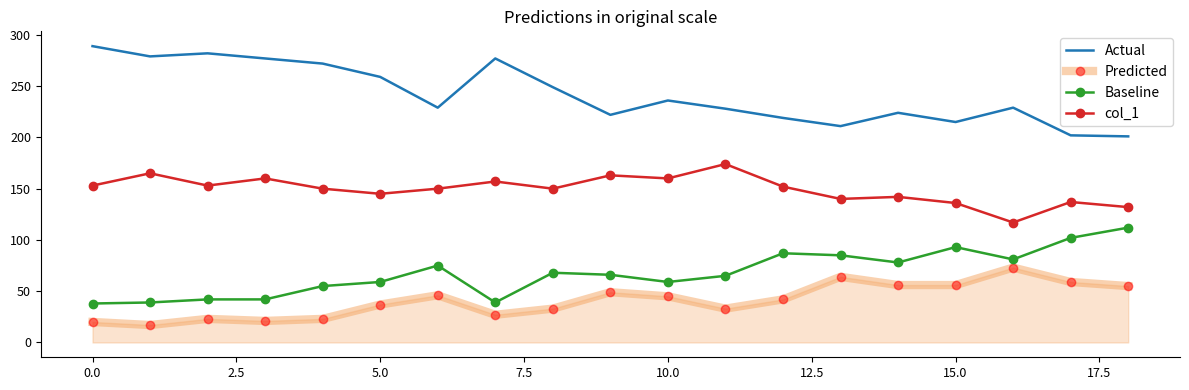

List the series in order of their peak value, lowest first.

Predicted, Baseline, col_1, Actual